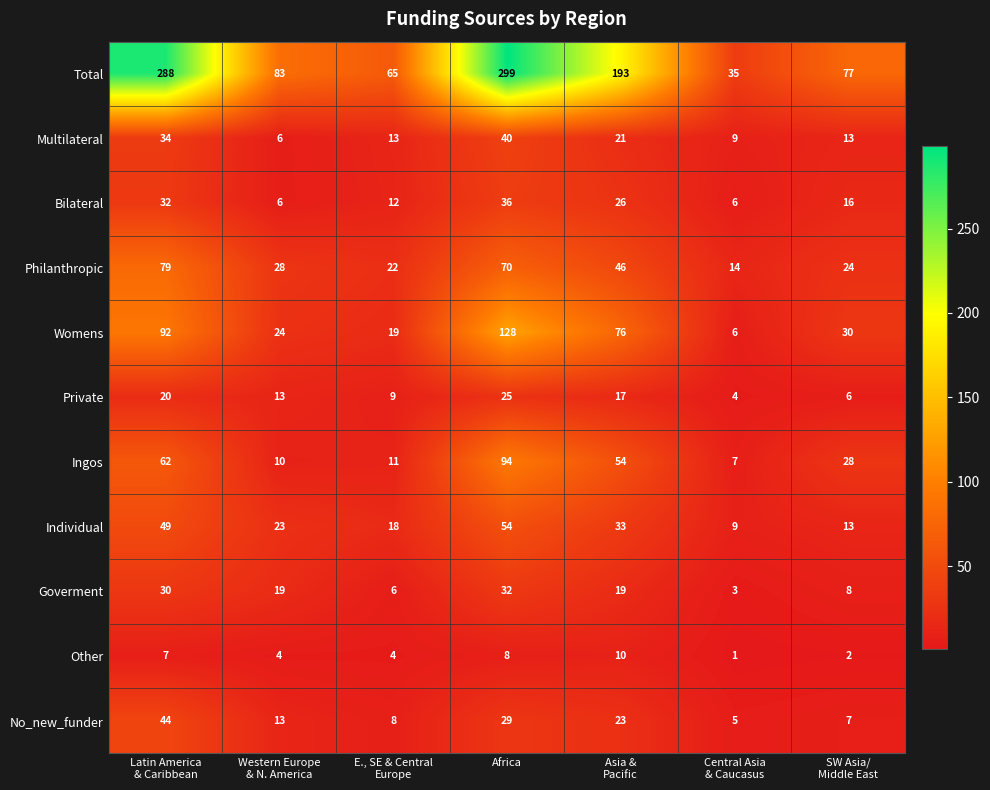

Between Latin America
& Caribbean and E., SE & Central
Europe, which series saw the biggest shift?

Total